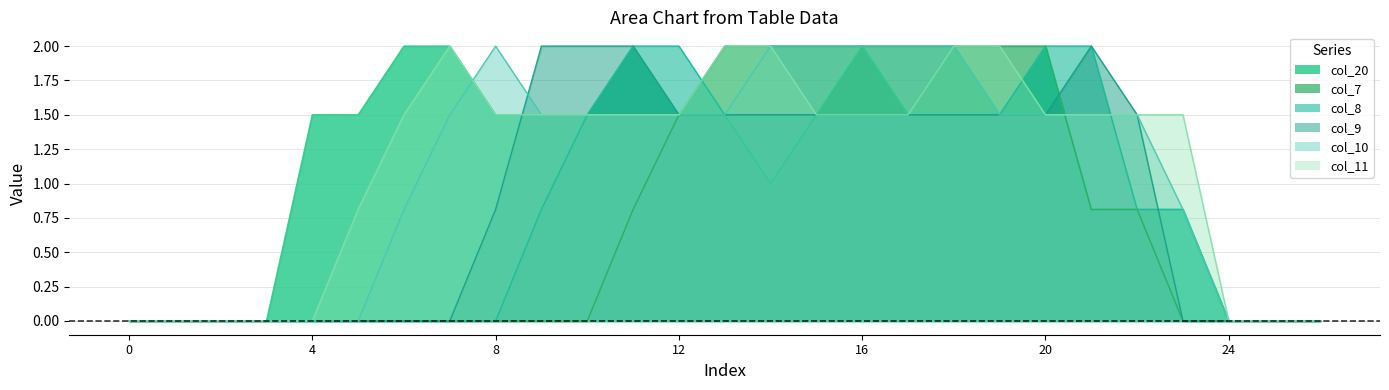

True or false: col_20 has a value of 0.0 at 26.

True